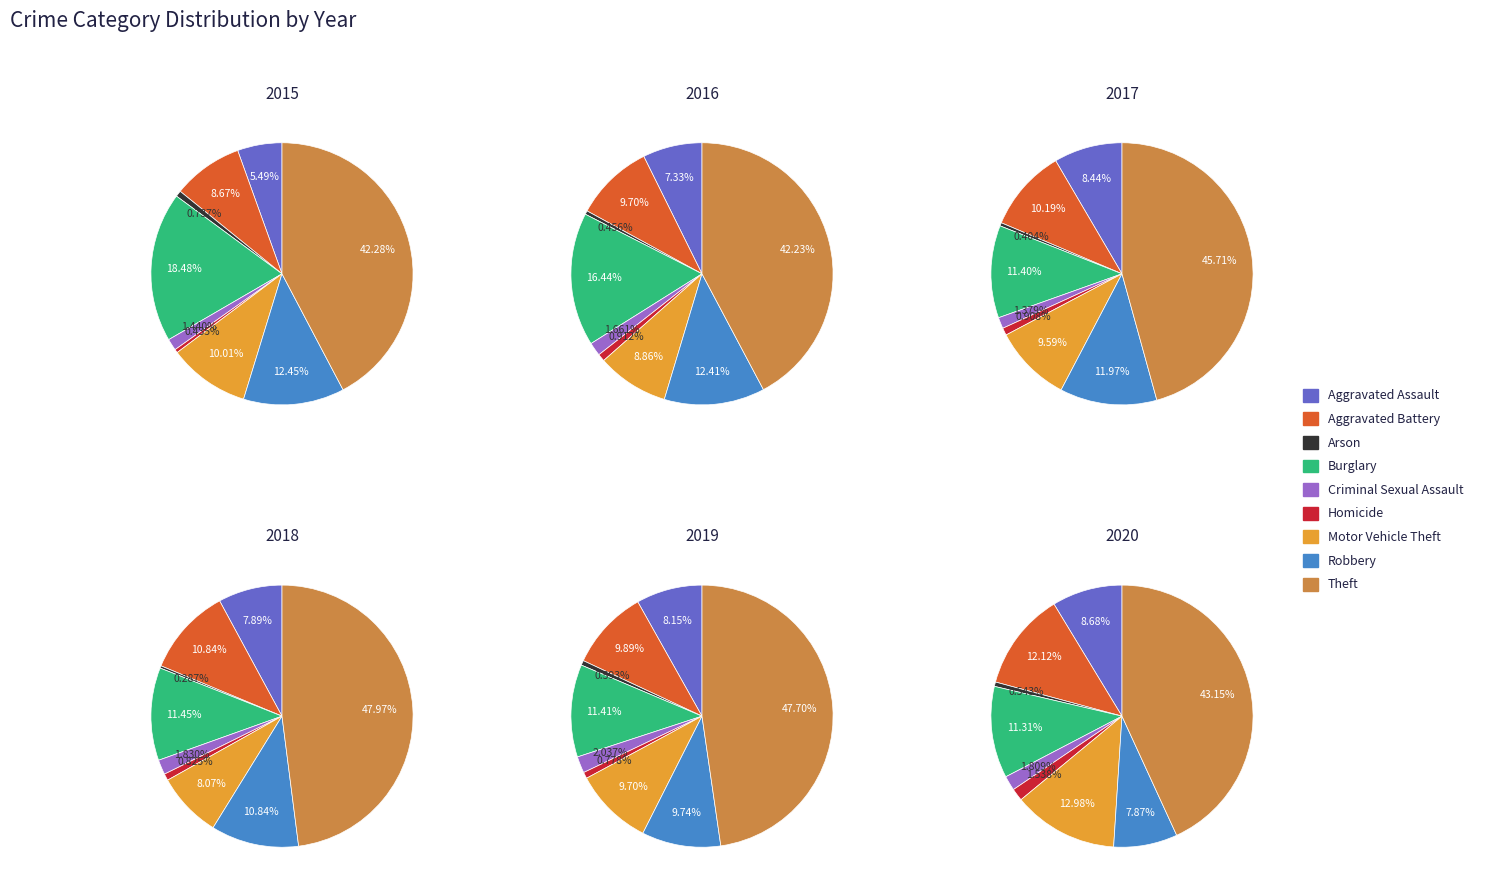

Which category has the biggest portion of the pie?

Theft